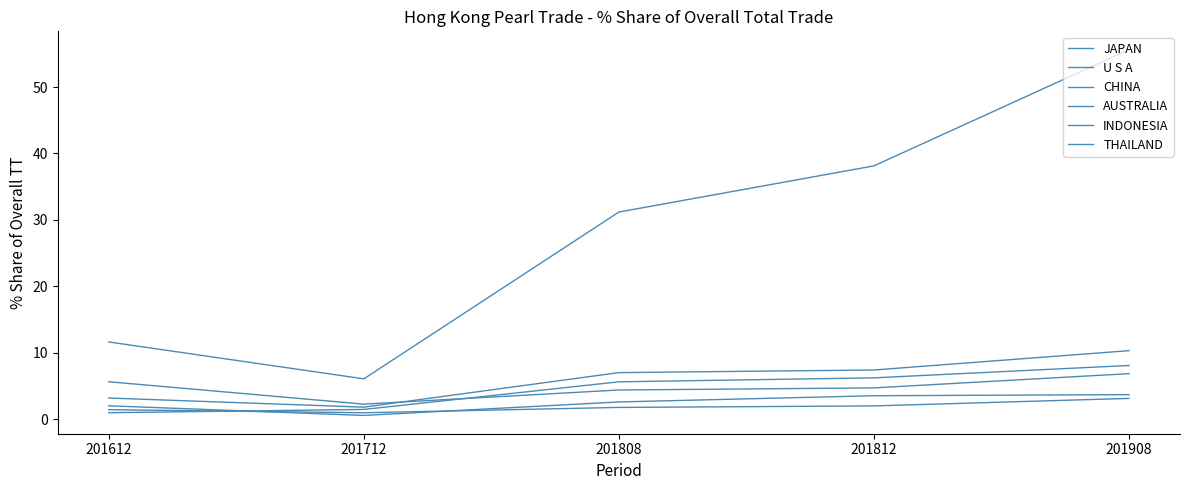

Does the chart have visible grid lines?

No